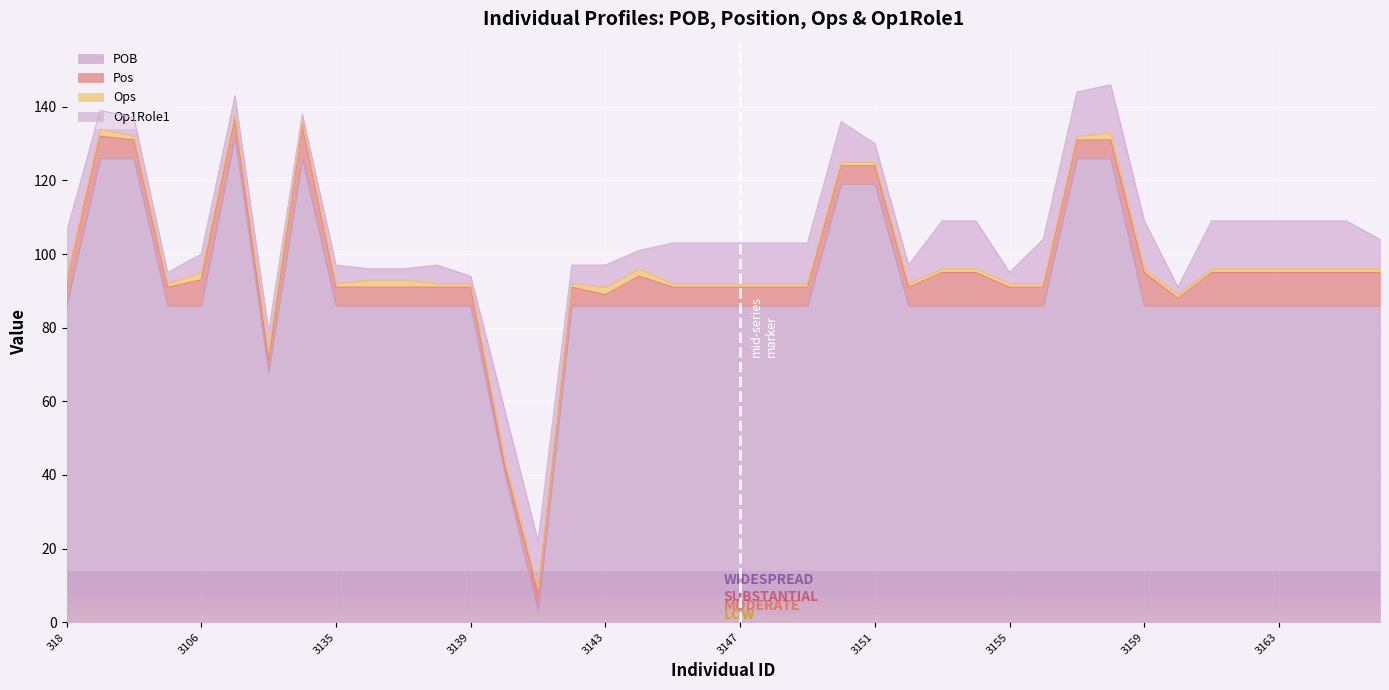

Reading left to right, extract all data points from this chart.

POB: 318=86	3100=126	3101=126	3104=86	3106=86	3132=132	3133=68	3134=126	3135=86	3136=86	3137=86	3138=86	3139=86	3140=41	3141=3	3142=86	3143=86	3144=86	3145=86	3146=86	3147=86	3148=86	3149=86	3150=119	3151=119	3152=86	3153=86	3154=86	3155=86	3156=86	3157=126	3158=126	3159=86	3160=86	3161=86	3162=86	3163=86	3164=86	3165=86	3166=86
Pos: 318=7	3100=6	3101=5	3104=5	3106=7	3132=5	3133=3	3134=9	3135=5	3136=5	3137=5	3138=5	3139=5	3140=2	3141=5	3142=5	3143=3	3144=8	3145=5	3146=5	3147=5	3148=5	3149=5	3150=5	3151=5	3152=5	3153=9	3154=9	3155=5	3156=5	3157=5	3158=5	3159=9	3160=2	3161=9	3162=9	3163=9	3164=9	3165=9	3166=9
Ops: 318=0	3100=2	3101=1	3104=1	3106=2	3132=1	3133=3	3134=1	3135=1	3136=2	3137=2	3138=1	3139=1	3140=2	3141=1	3142=1	3143=2	3144=2	3145=1	3146=1	3147=1	3148=1	3149=1	3150=1	3151=1	3152=1	3153=1	3154=1	3155=1	3156=1	3157=1	3158=2	3159=1	3160=1	3161=1	3162=1	3163=1	3164=1	3165=1	3166=1
Op1Role1: 318=13	3100=5	3101=5	3104=3	3106=5	3132=5	3133=5	3134=2	3135=5	3136=3	3137=3	3138=5	3139=2	3140=13	3141=13	3142=5	3143=6	3144=5	3145=11	3146=11	3147=11	3148=11	3149=11	3150=11	3151=5	3152=5	3153=13	3154=13	3155=3	3156=12	3157=12	3158=13	3159=13	3160=2	3161=13	3162=13	3163=13	3164=13	3165=13	3166=8